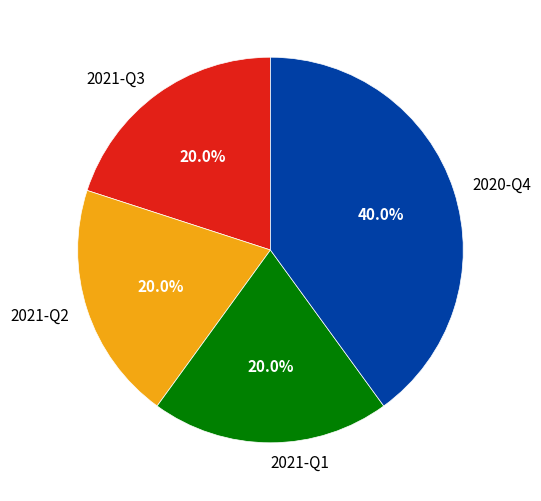

To the nearest percent, what is the difference between the 2021-Q2 and 2020-Q4 slice percentages?

20%